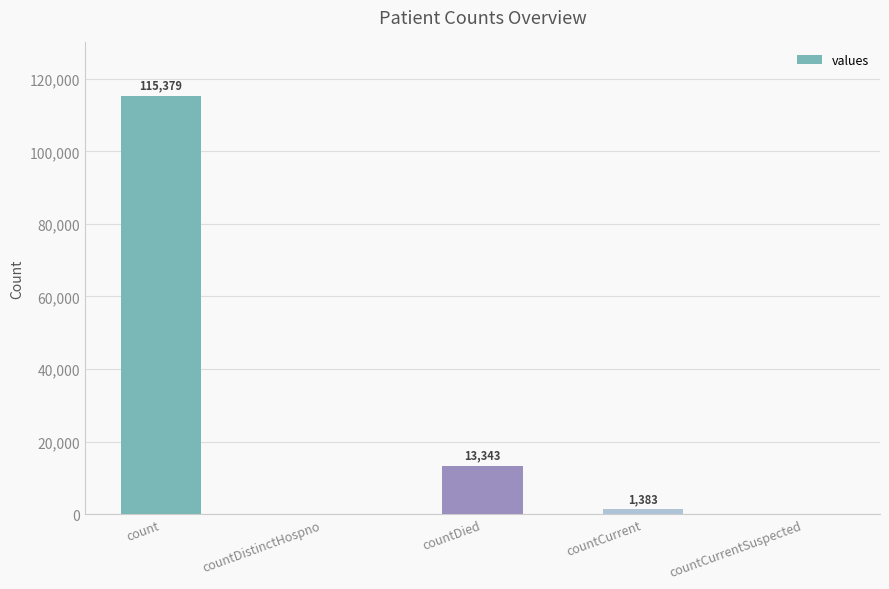

What is the maximum value shown in the chart?

115379